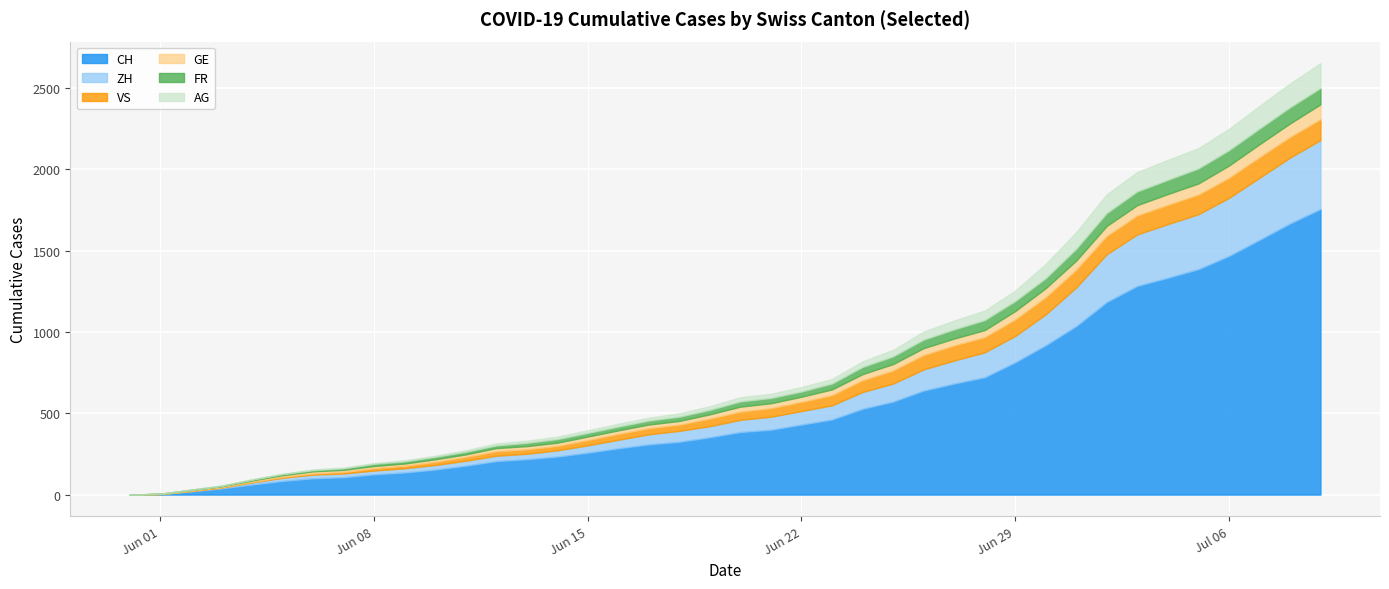

What are all the series names shown in the legend?

CH, ZH, VS, GE, FR, AG